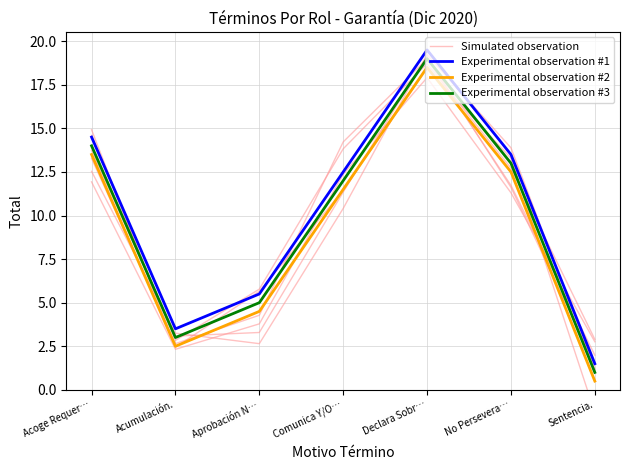

Reading right to left, extract all data points from this chart.

Simulated observation: 2.9	12.7	18.7	13.8	5.8	2.8	14.6
Experimental observation #1: 1.5	13.5	19.5	12.5	5.5	3.5	14.5
Experimental observation #2: 0.5	12.5	18.5	11.5	4.5	2.5	13.5
Experimental observation #3: 1.0	13.0	19.0	12.0	5.0	3.0	14.0